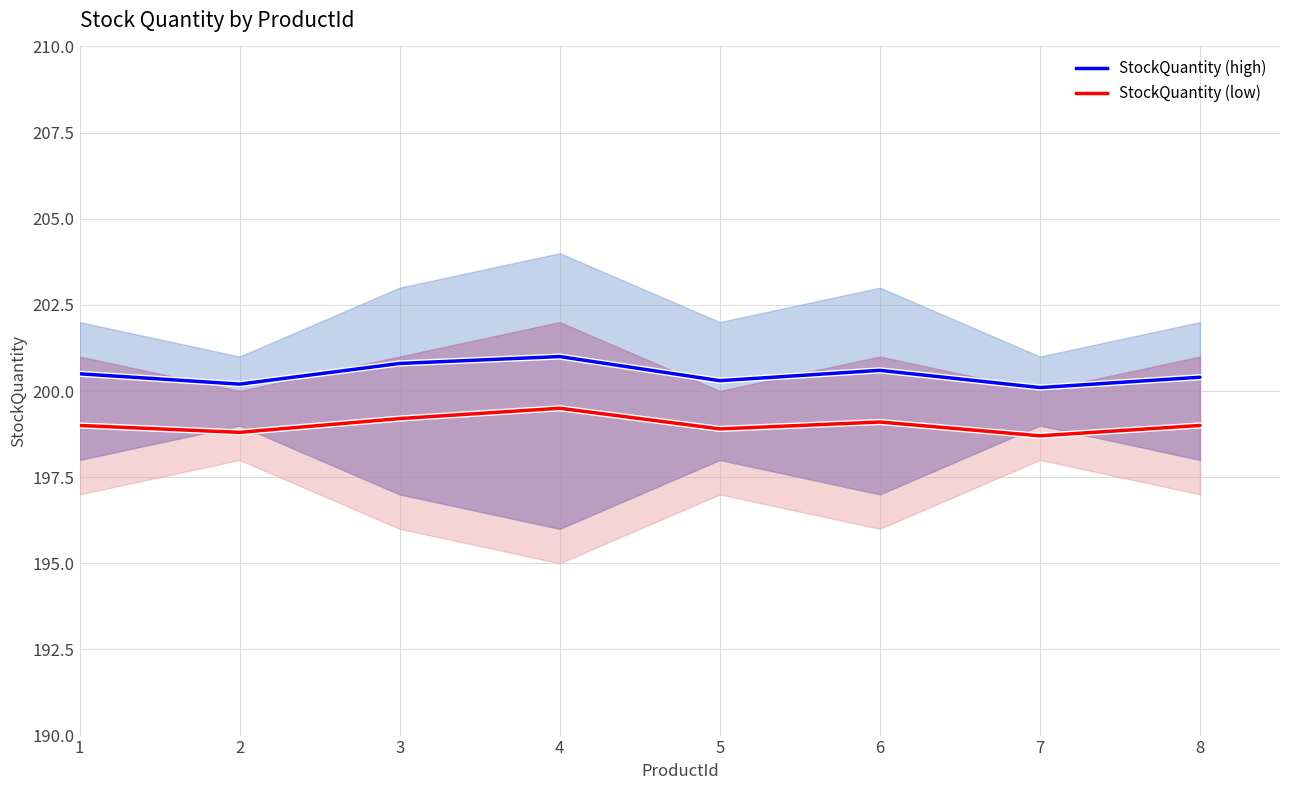

How many distinct data groups are displayed?

2